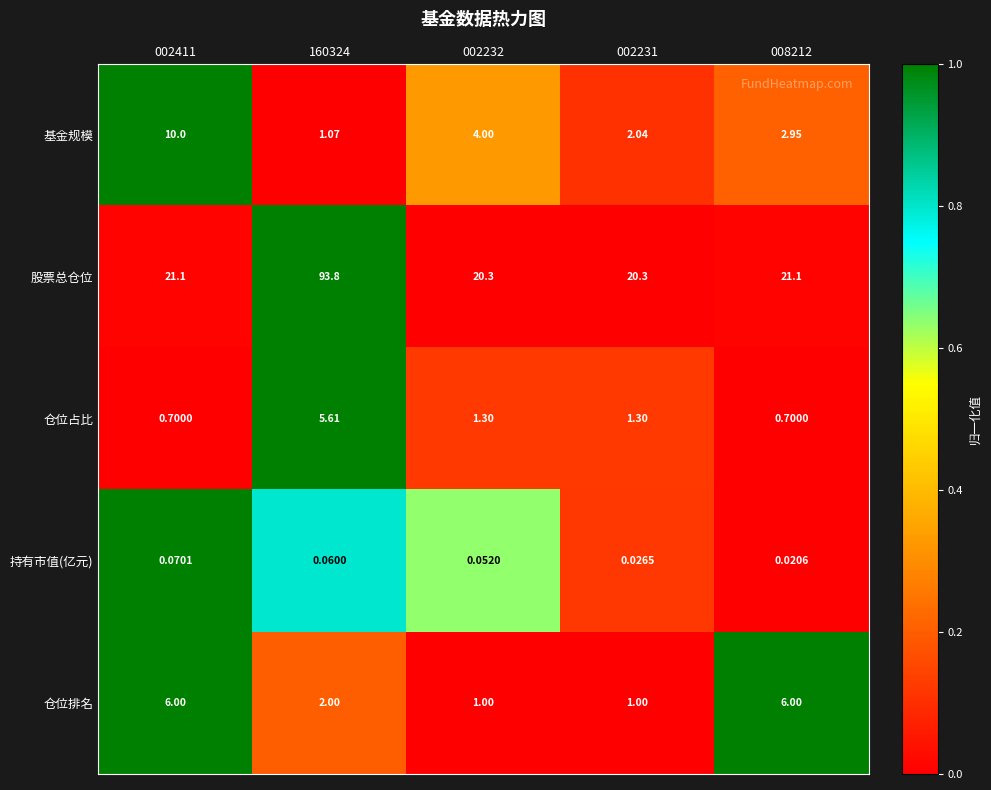

List the series in order of their peak value, highest first.

股票总仓位, 基金规模, 仓位排名, 仓位占比, 持有市值(亿元)